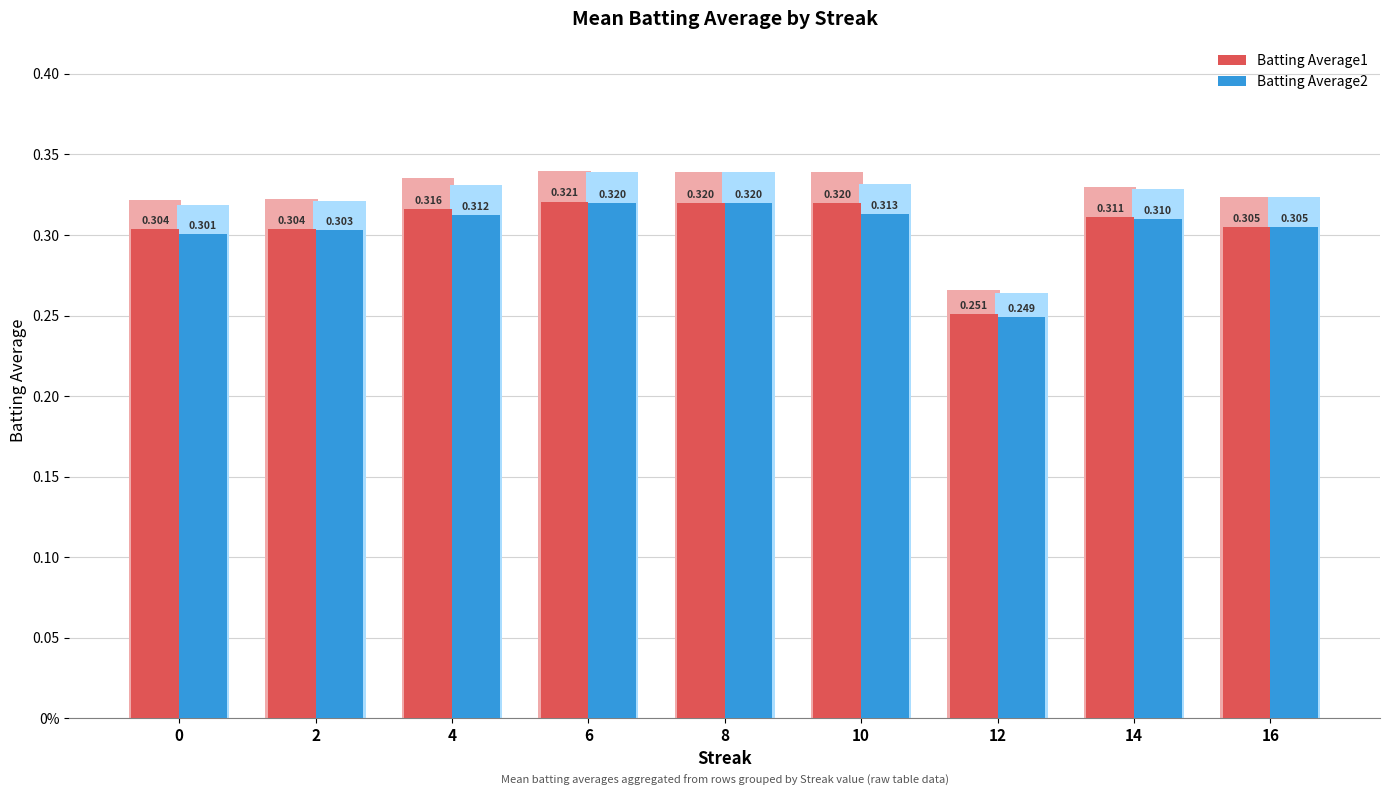

What is the minimum value shown in the chart?

0.2